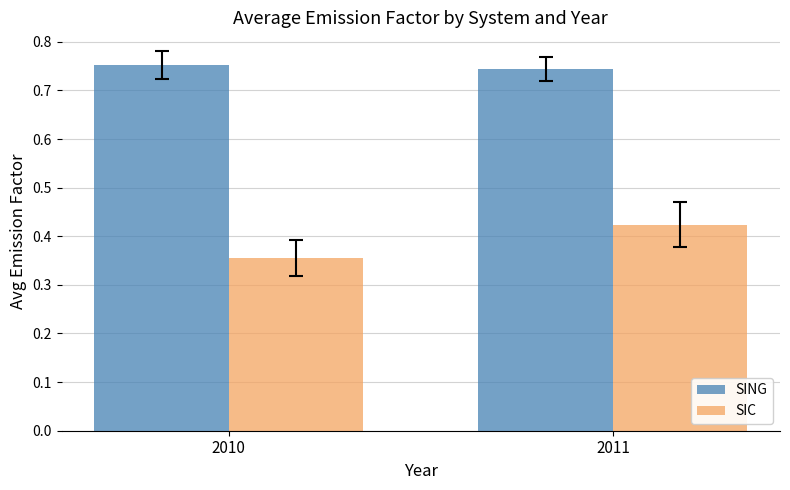

How many series are shown in this chart?

2